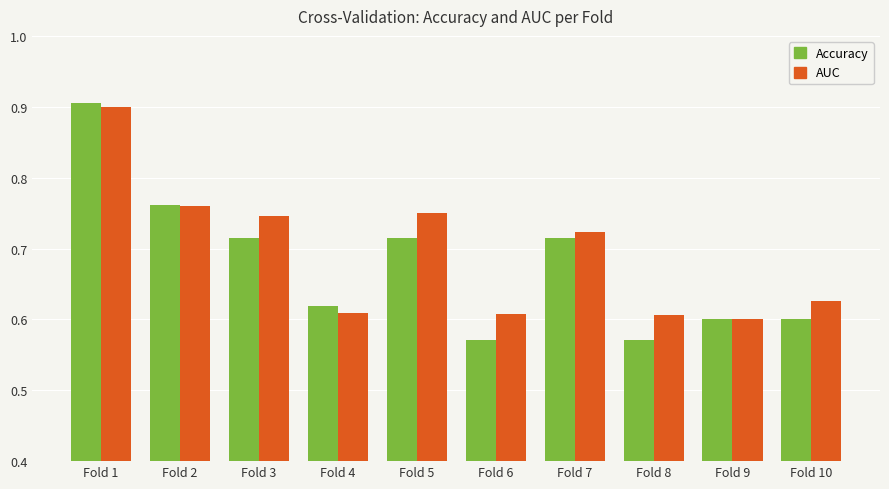

Which category has the highest value in the Accuracy series?

Fold 1